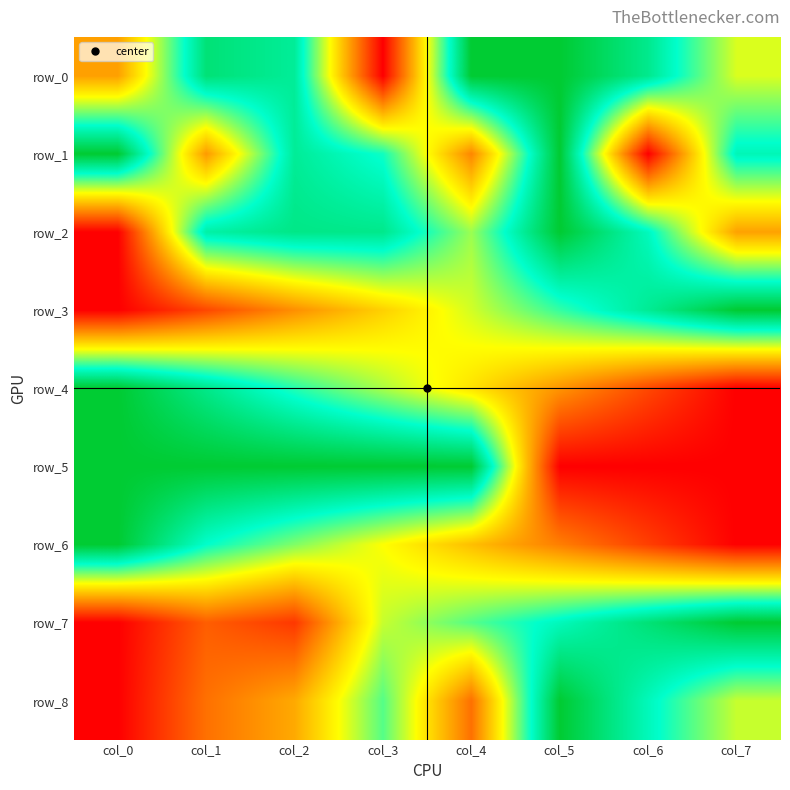

Reading right to left, extract all data points from this chart.

row_0: 0.5	0.9	1.0	1.0	0.0	0.8	0.9	0.3
row_1: 0.8	0.0	1.0	0.3	0.7	0.8	0.3	1.0
row_2: 0.3	0.8	1.0	0.6	0.9	0.9	0.8	0.0
row_3: 1.0	0.8	0.7	0.5	0.4	0.3	0.1	0.0
row_4: 0.0	0.1	0.3	0.4	0.6	0.7	0.9	1.0
row_5: 0.0	0.0	0.0	1.0	1.0	1.0	1.0	1.0
row_6: 0.0	0.1	0.3	0.4	0.5	0.6	0.7	1.0
row_7: 1.0	0.9	0.8	0.7	0.6	0.1	0.2	0.0
row_8: 0.6	0.8	1.0	0.2	0.7	0.3	0.2	0.0